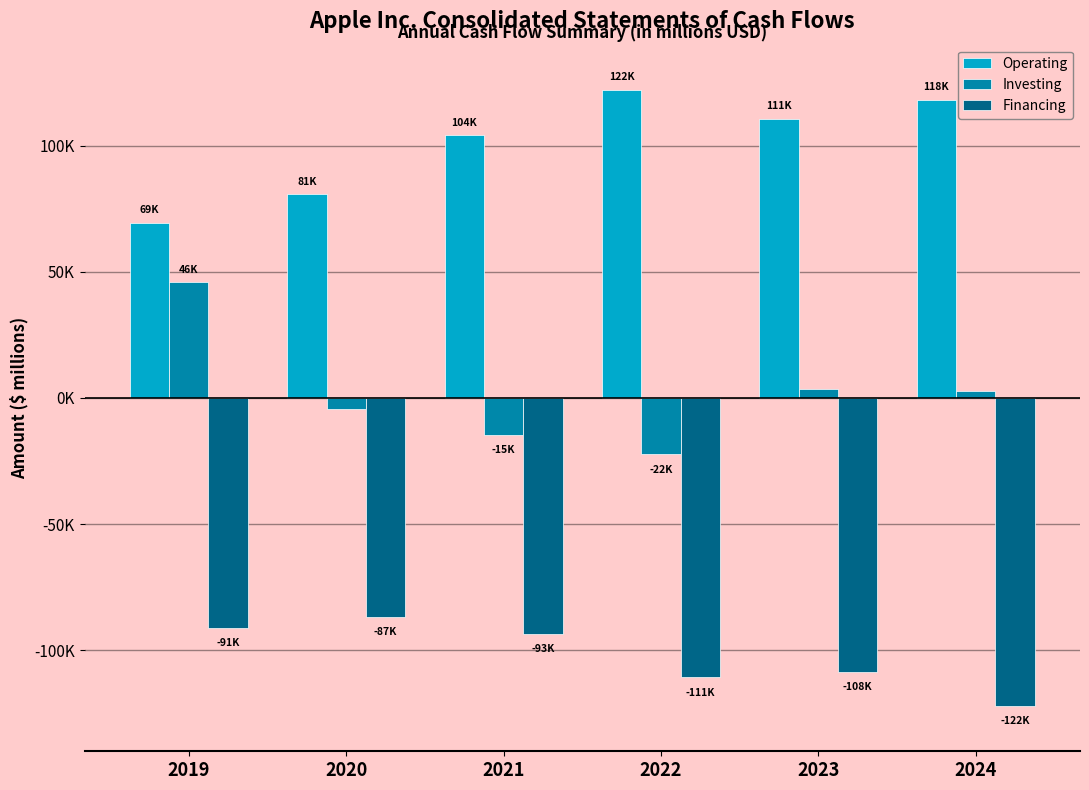

Reading left to right, transcribe all the data shown in this chart.

Operating: 69391	80674	104038	122151	110543	118254
Investing: 45896	-4289	-14545	-22354	3705	2935
Financing: -90976	-86820	-93353	-110749	-108488	-121983